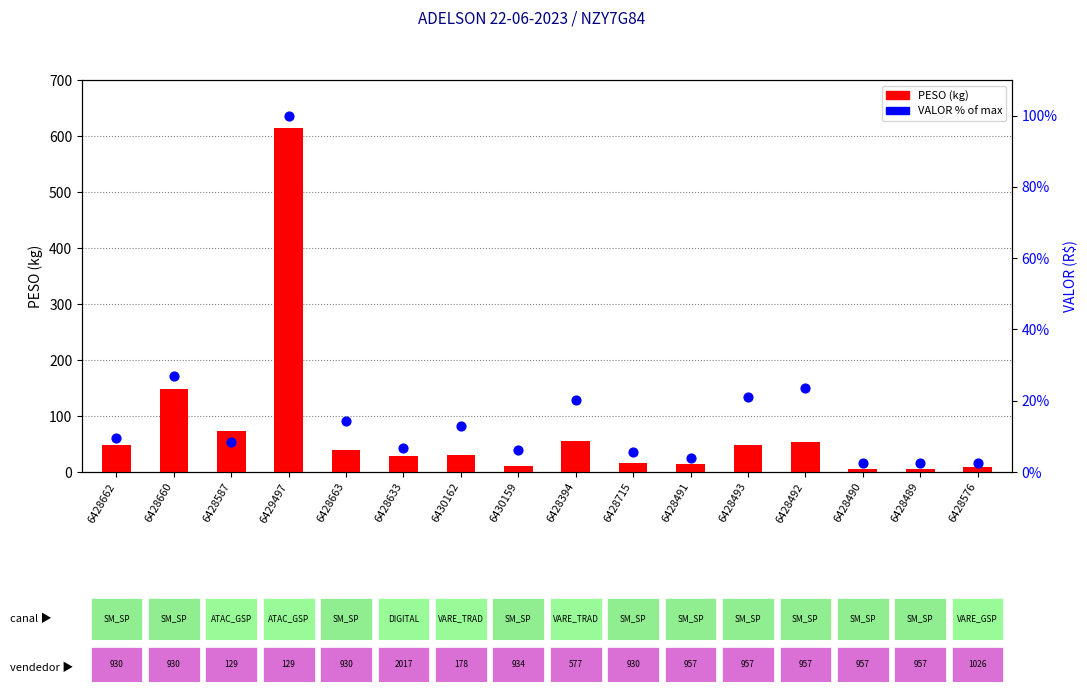

What are all the series names shown in the legend?

PESO, VALOR %